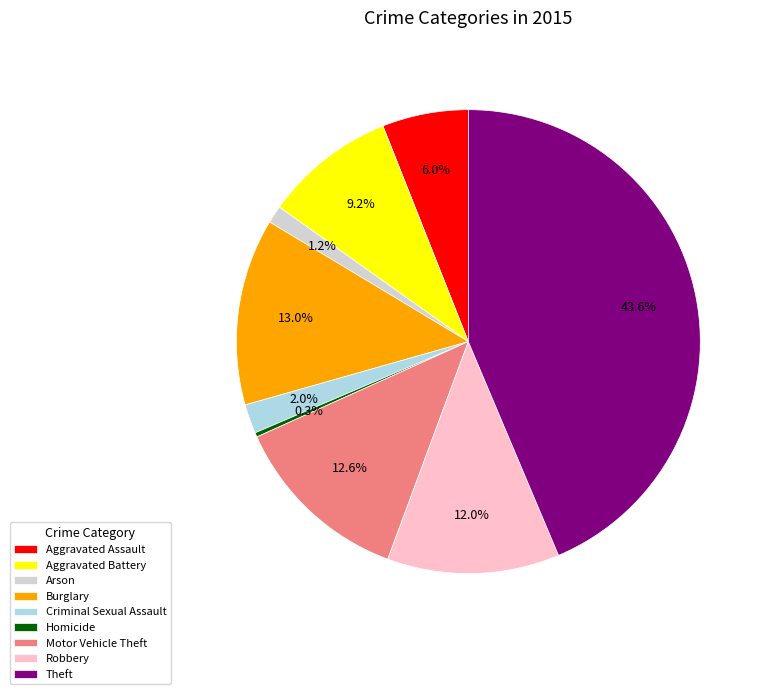

To the nearest percent, what percentage of the pie is Aggravated Assault?

6%